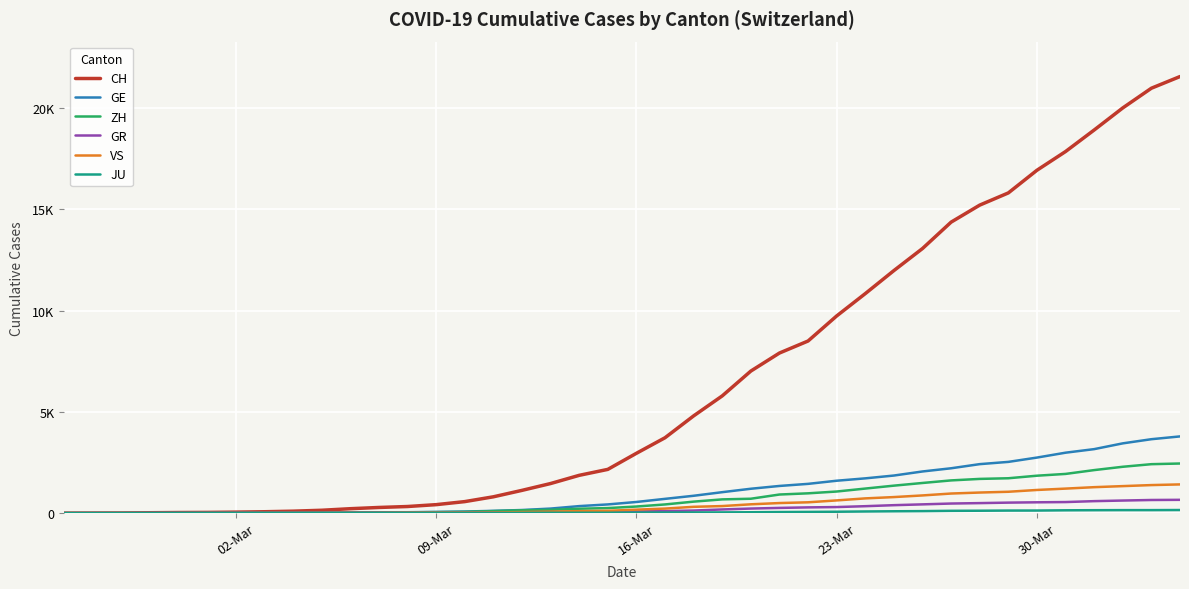

Which series has the widest spread of values?

CH